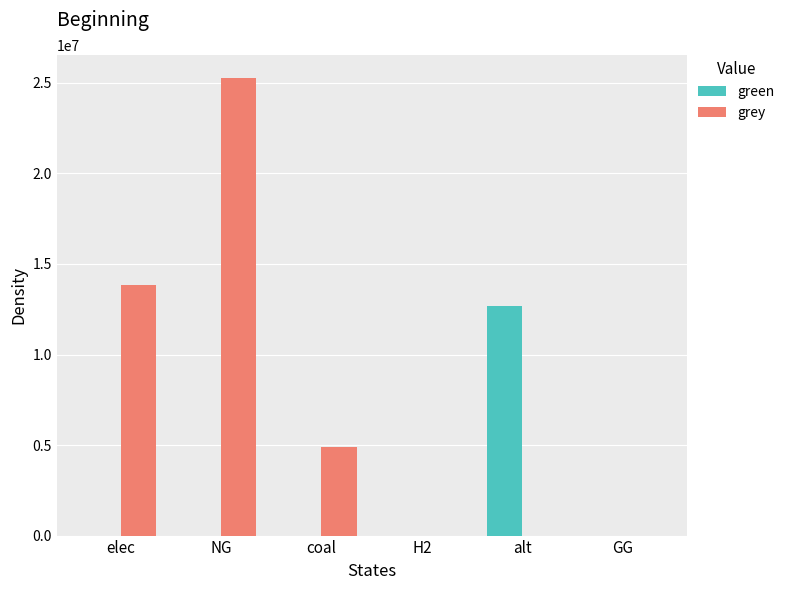

Does the chart contain stacked bars?

No